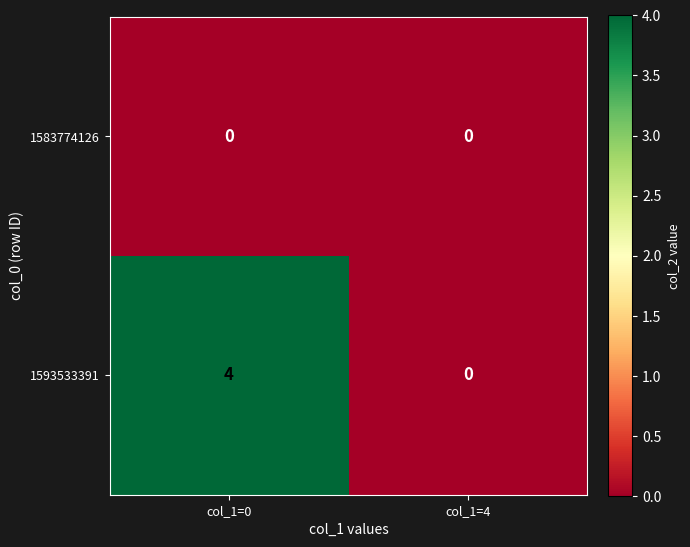

Rank the series by their maximum value, from highest to lowest.

1593533391, 1583774126